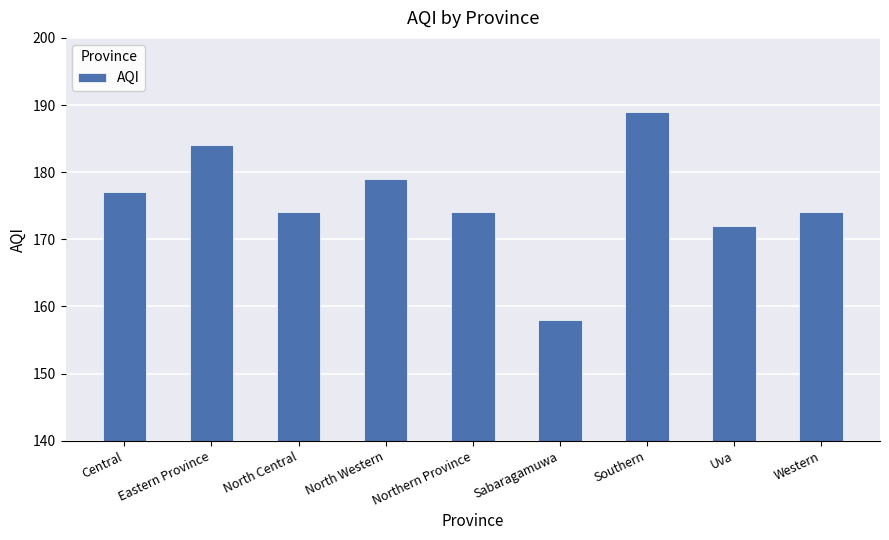

What is the difference between the maximum and minimum values?

31